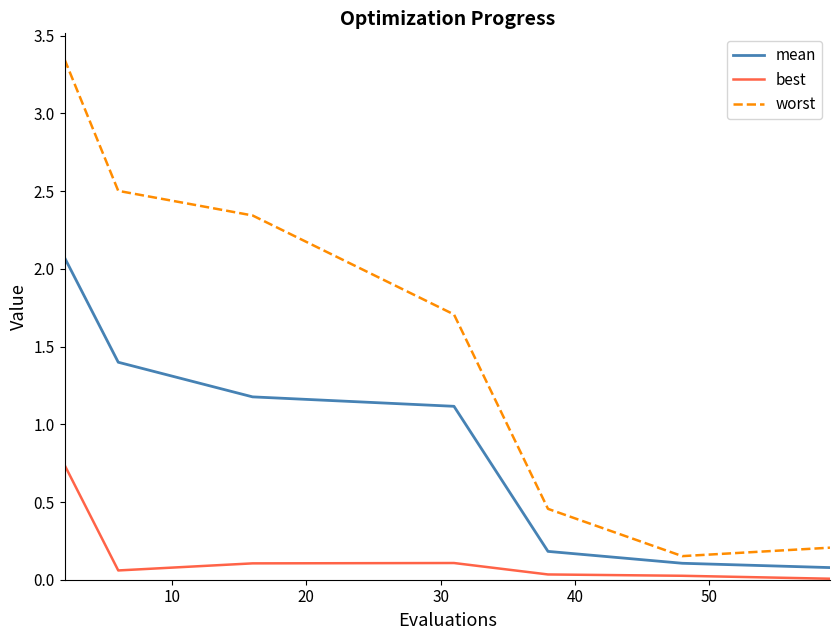

True or false: mean and best intersect in this chart.

False